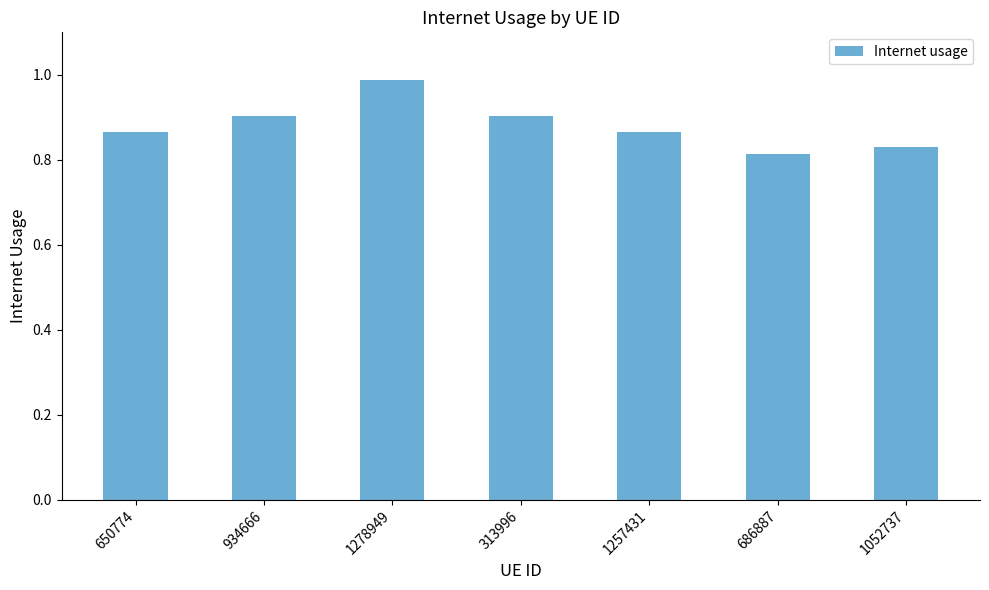

At which category does the chart reach its peak across all series?

1278949